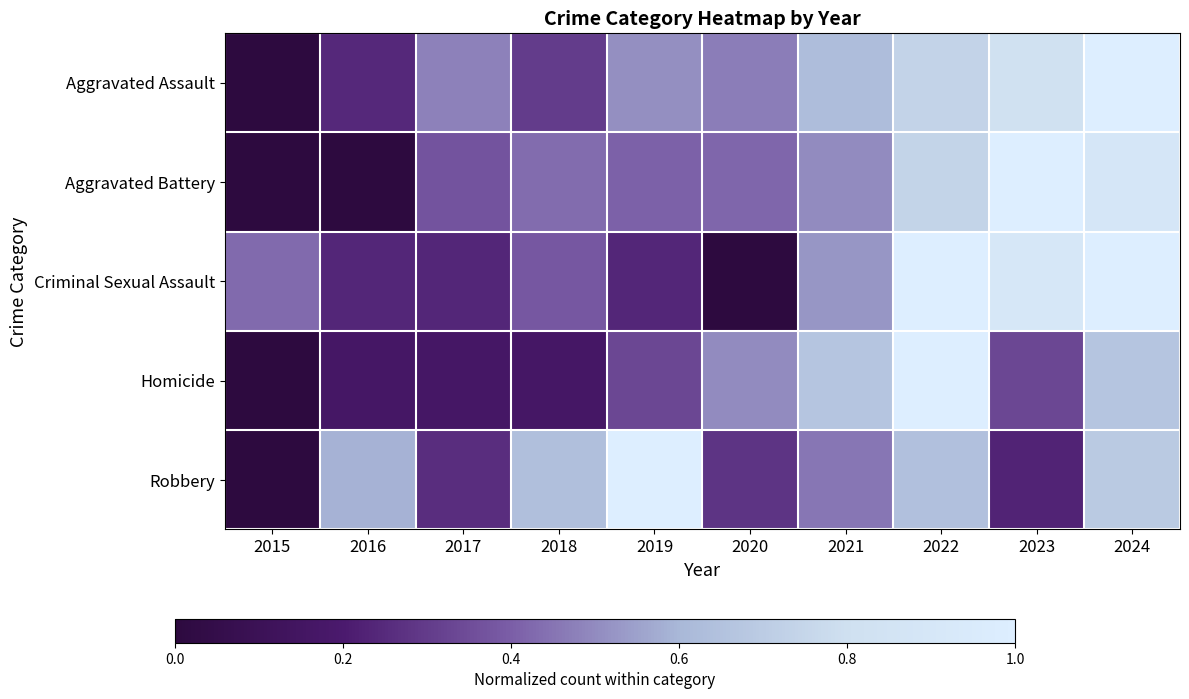

Rank the series by their maximum value, from lowest to highest.

Aggravated Assault, Aggravated Battery, Criminal Sexual Assault, Homicide, Robbery